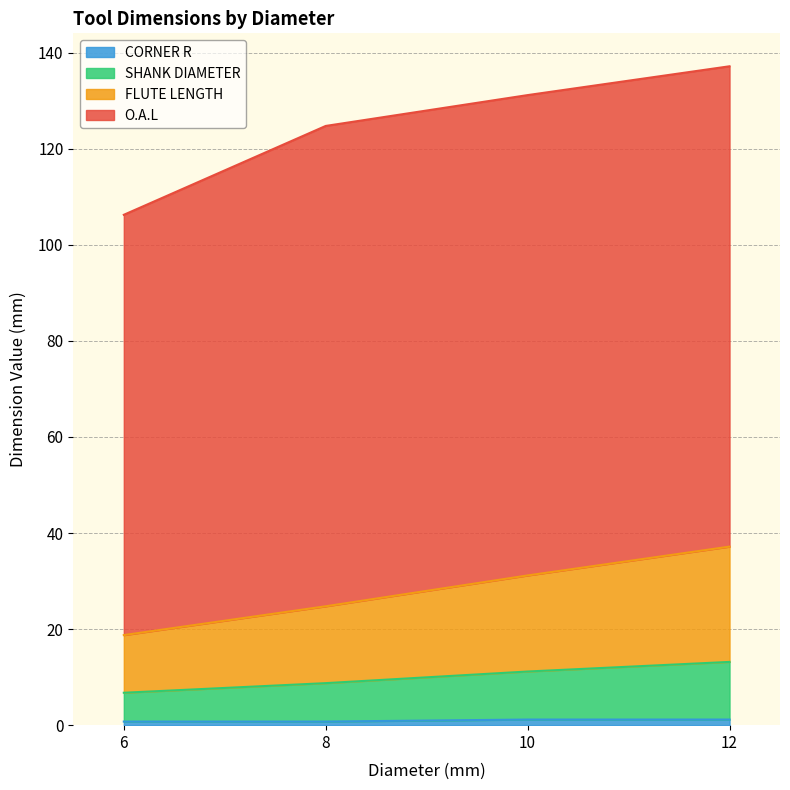

What is the total value across all series at 10?

131.2